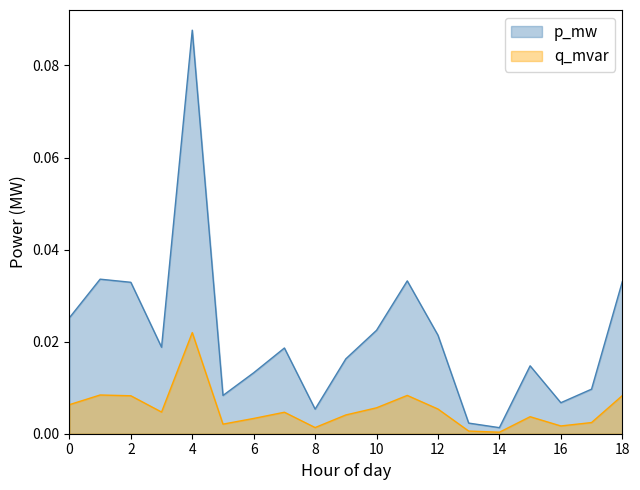

At which category does p_mw reach its first local peak?

1